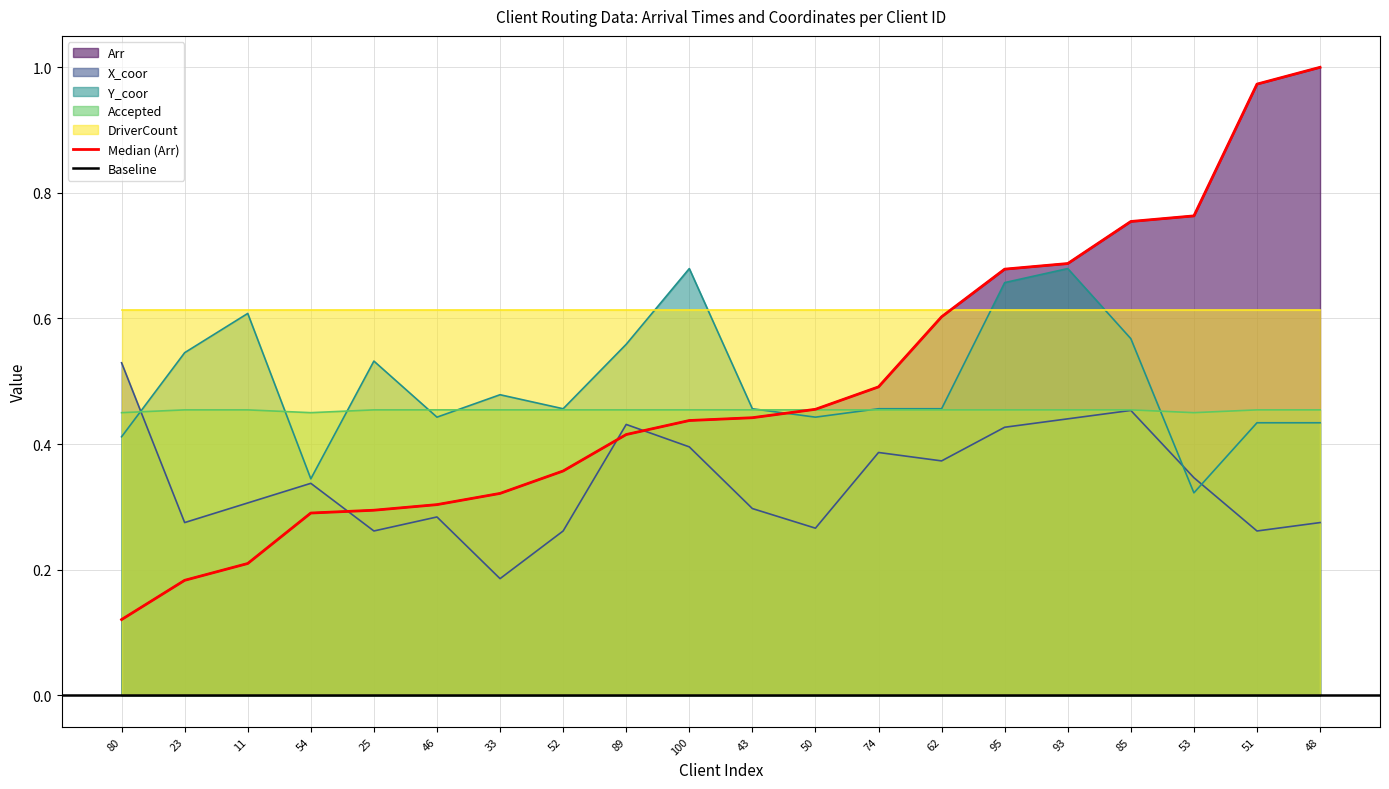

The value of Arr at 48 is 0.6. True or false?

False